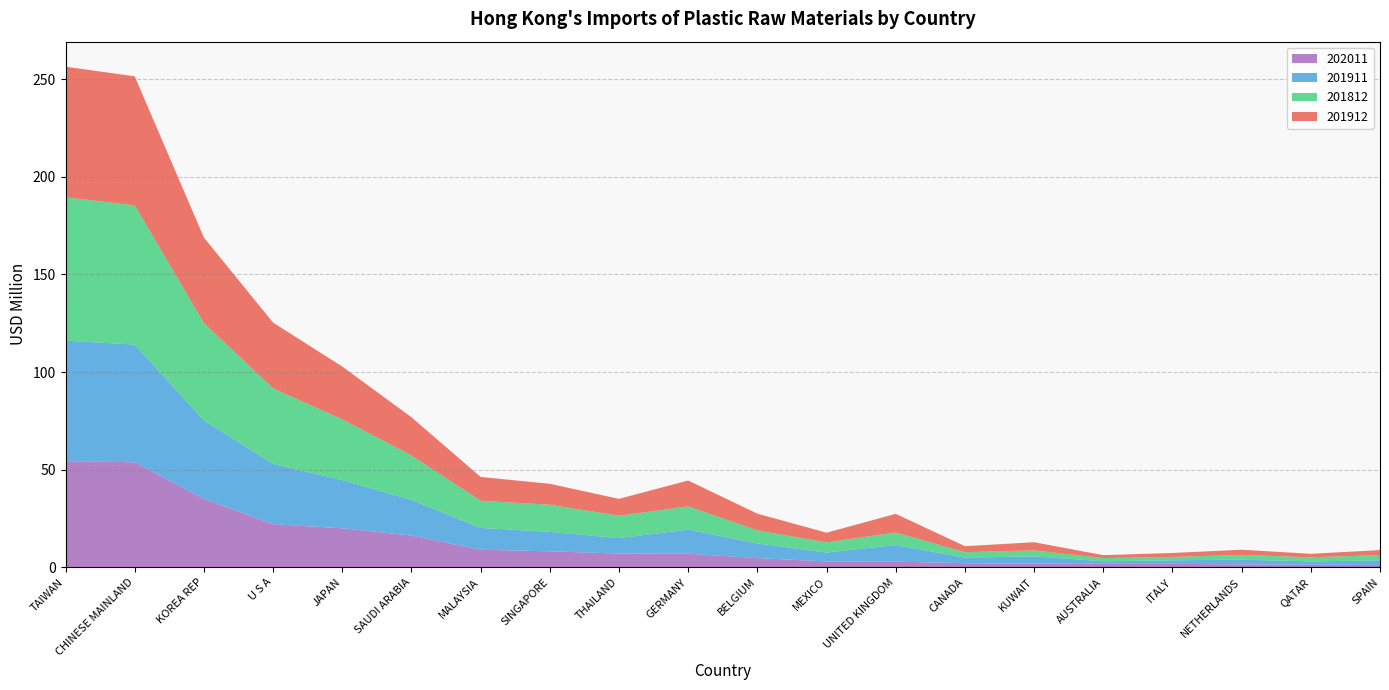

The 202011 series shows 53.8 at CHINESE MAINLAND. True or false?

True